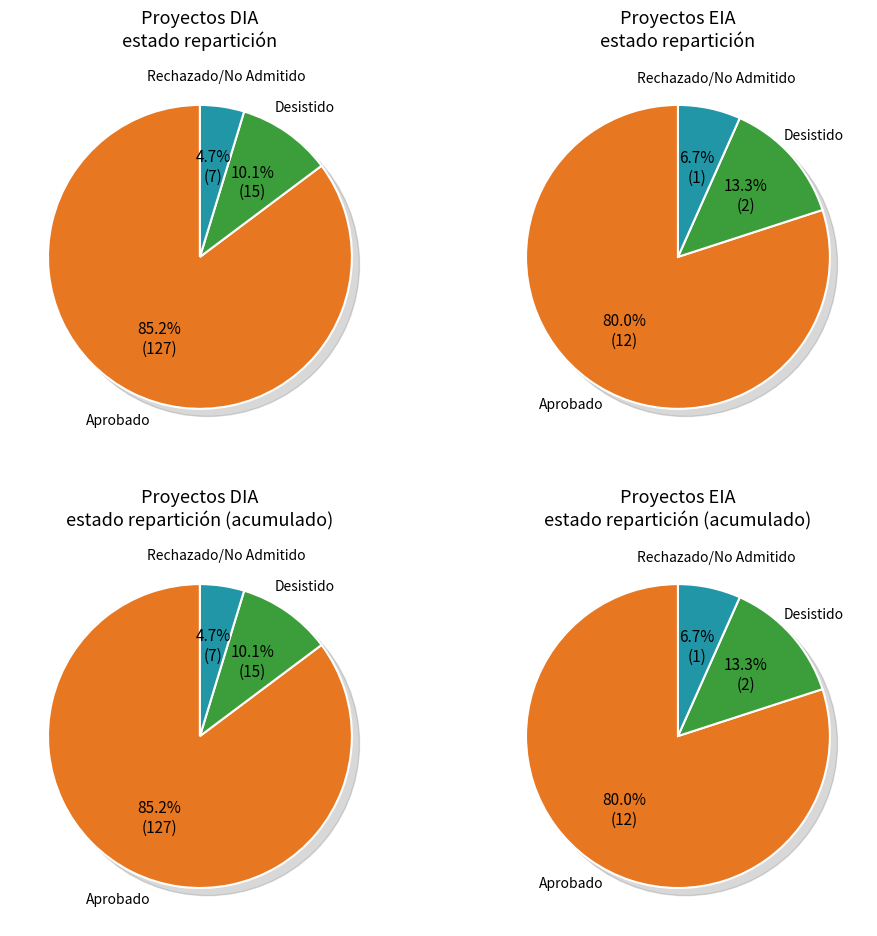

Count the number of slices in the pie.

3